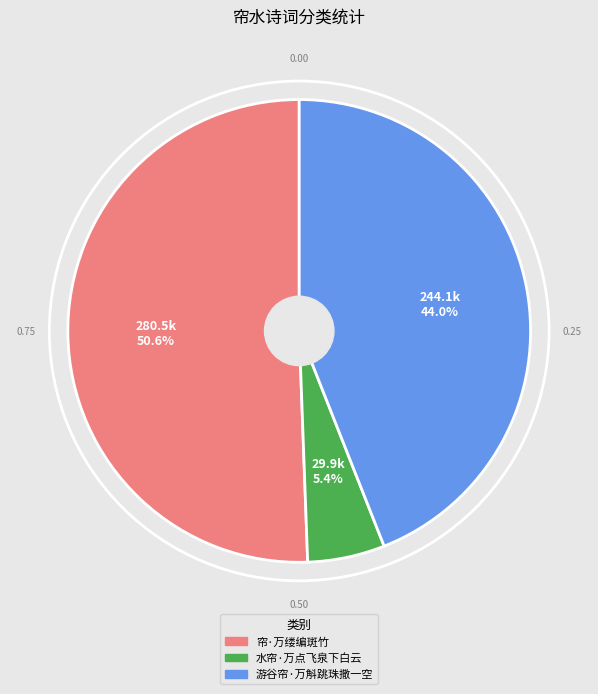

To the nearest percent, what percentage of the pie is 帘·万缕编斑竹?

51%